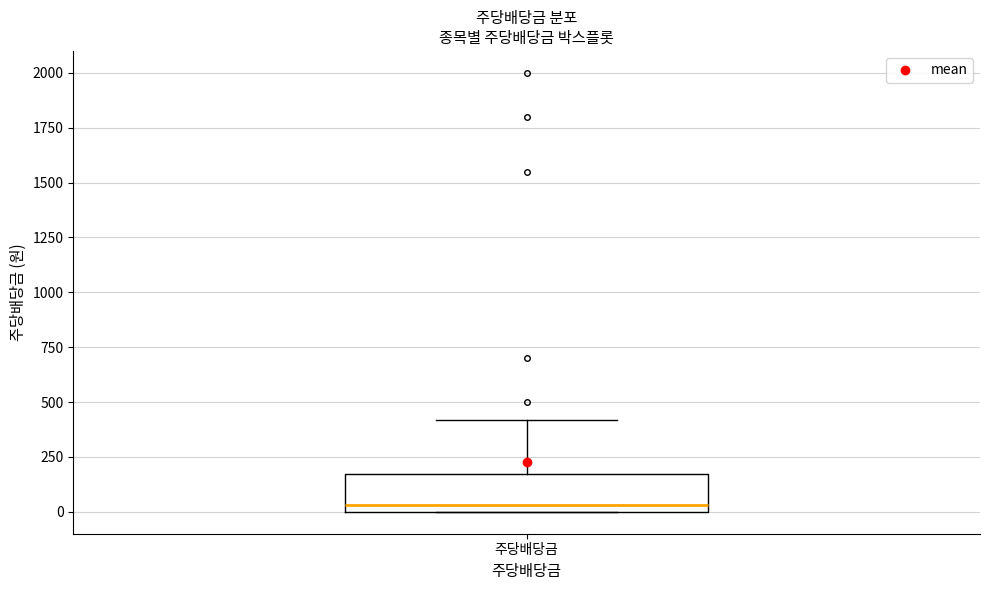

Transcribe this box plot: give where the median line is, the range the box spans, and where the two whiskers end, as read against the y-axis. The values are not printed on the chart, so give them approximately, as read against the axis.

median 50, box 0 to 150, whiskers 0 to 400